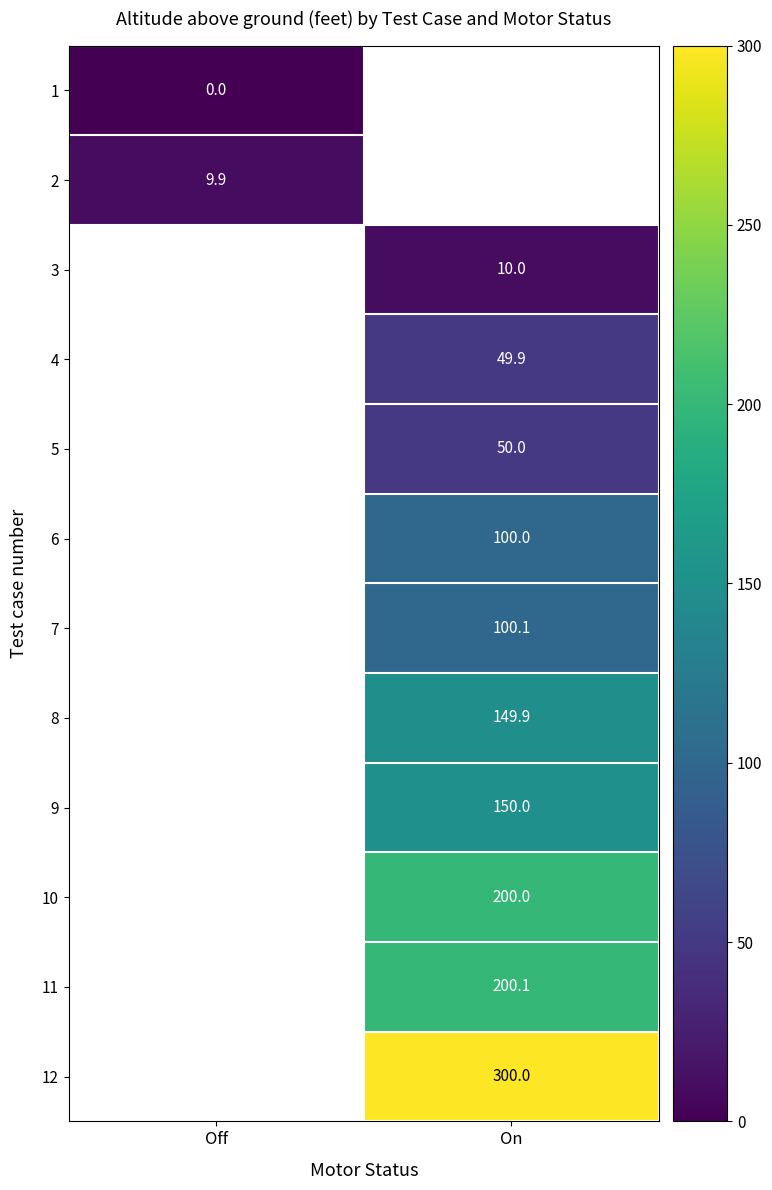

Is the value of 9 at On greater than the value of 4 at On?

Yes